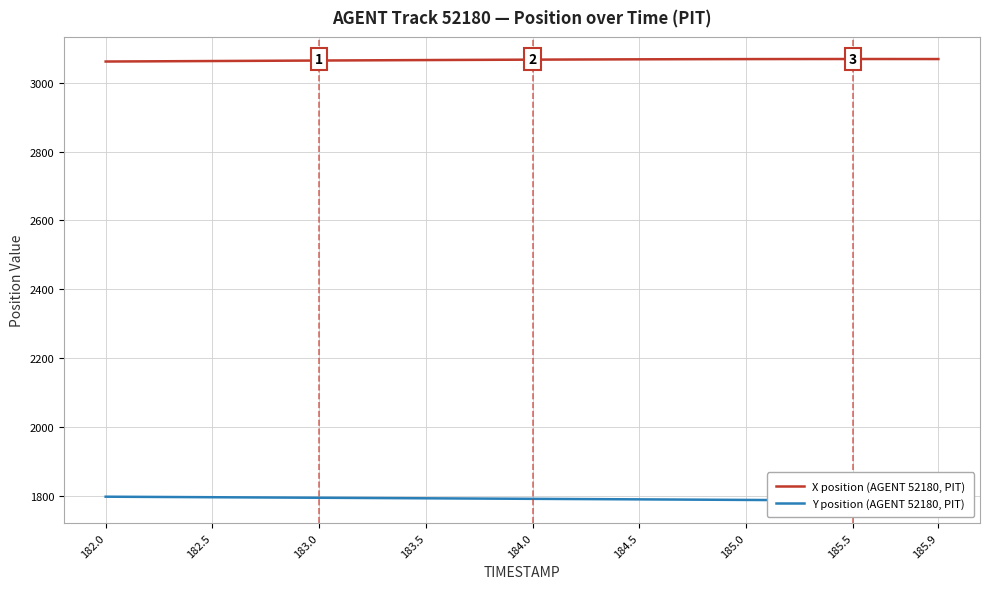

What is the lowest value of the X position (AGENT 52180, PIT) series?

3061.6